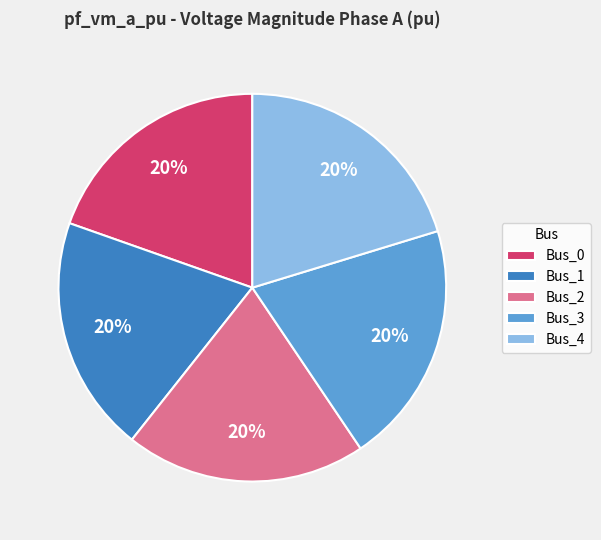

Do Bus_1 and Bus_3 together represent more than half of the pie?

No